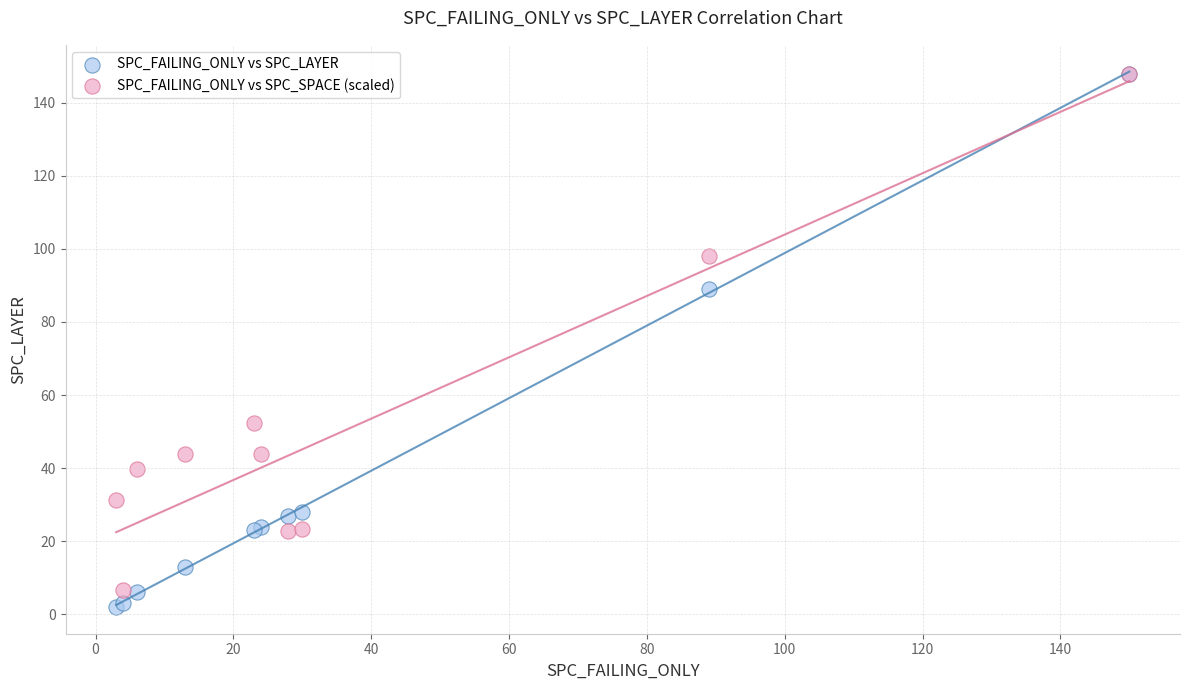

Across all series, what Y value is closest to 75?

89.0